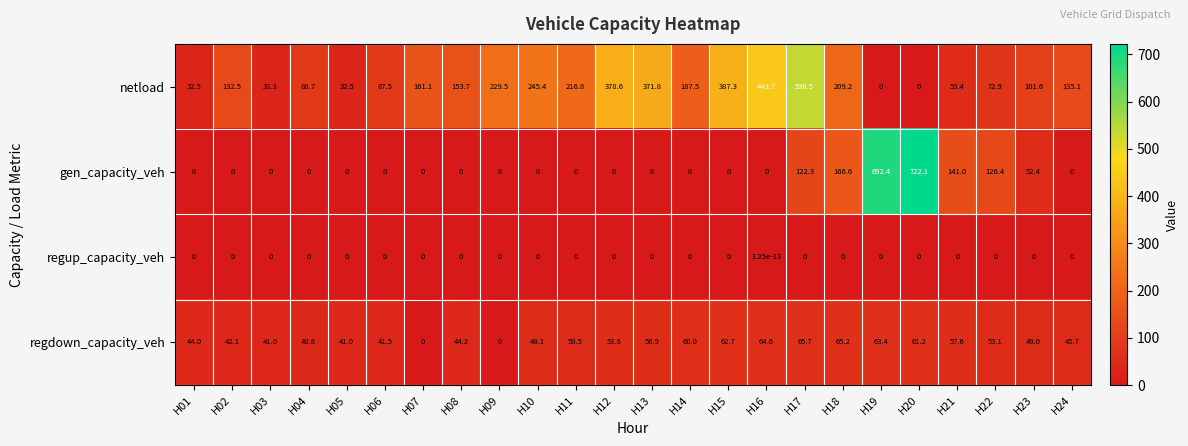

Read the gen_capacity_veh value at H21.

141.0